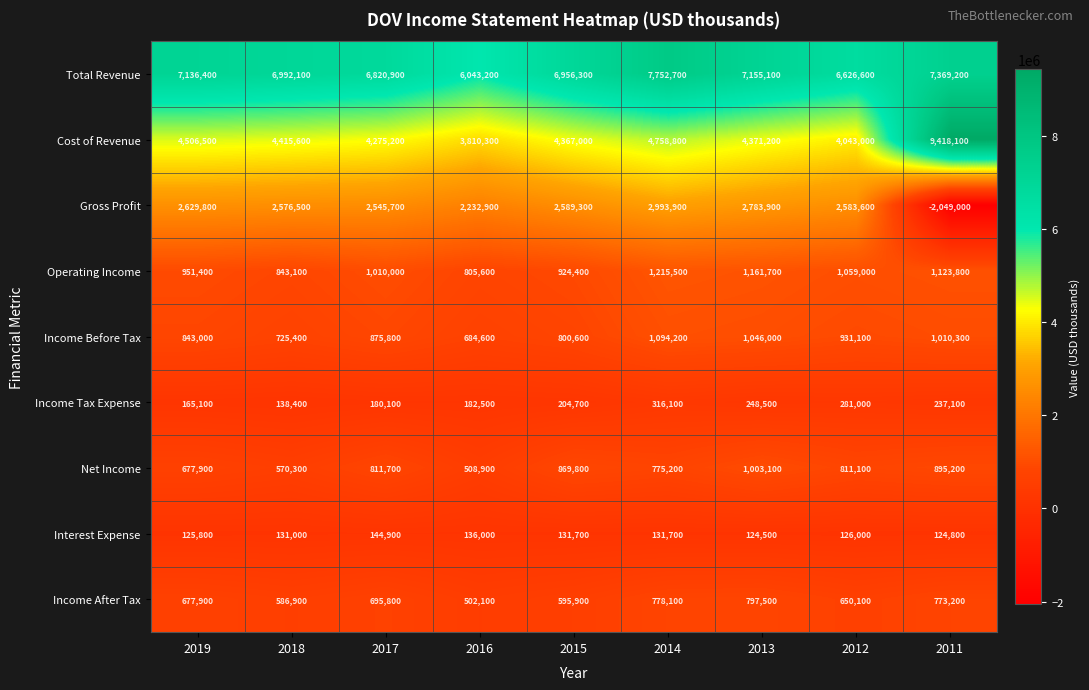

What is the difference between the second highest and minimum values in the Income Before Tax series?

361400